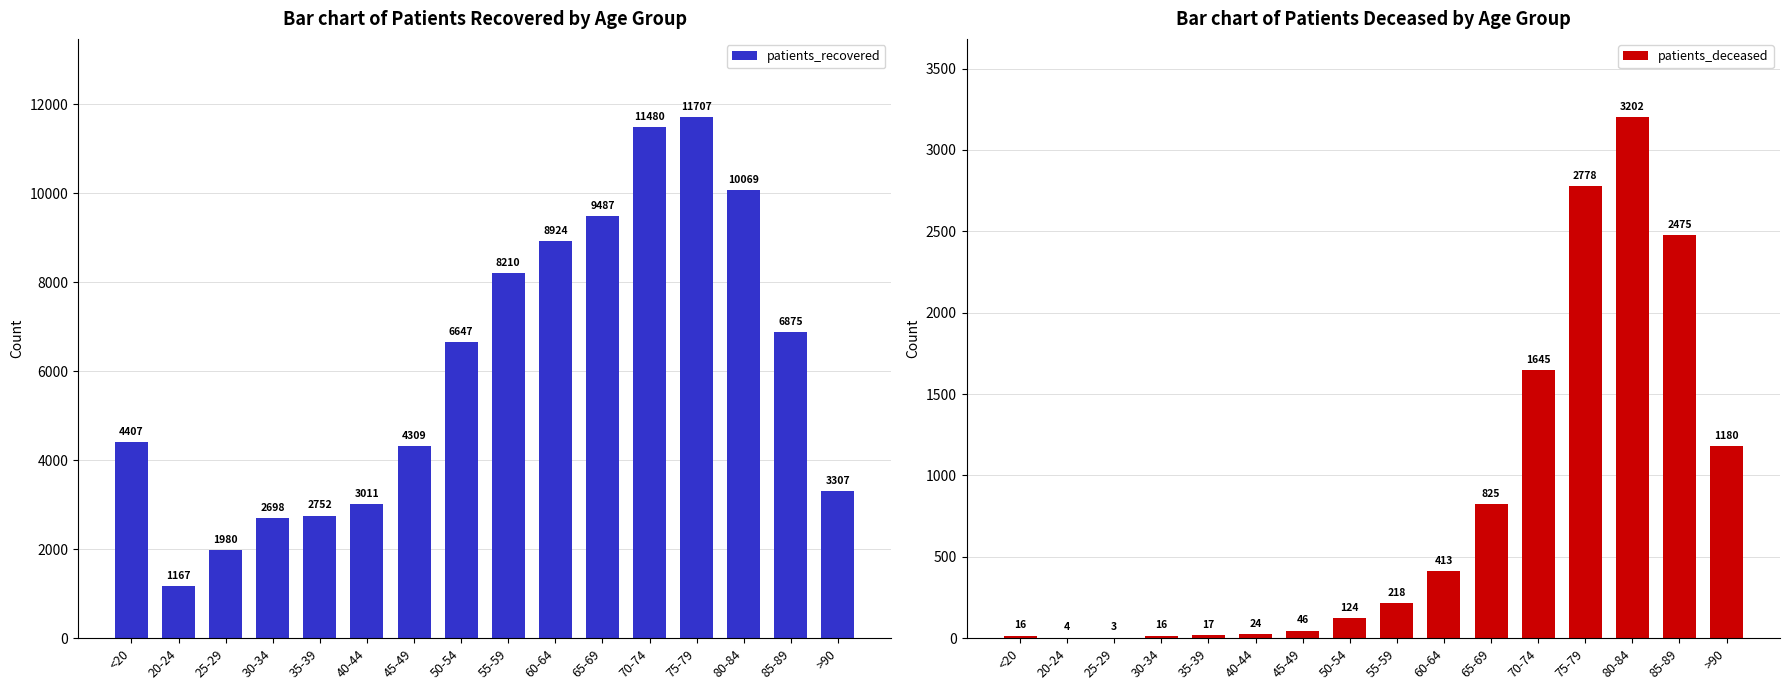

Where is patients_deceased nearest to the value 1602?

70-74